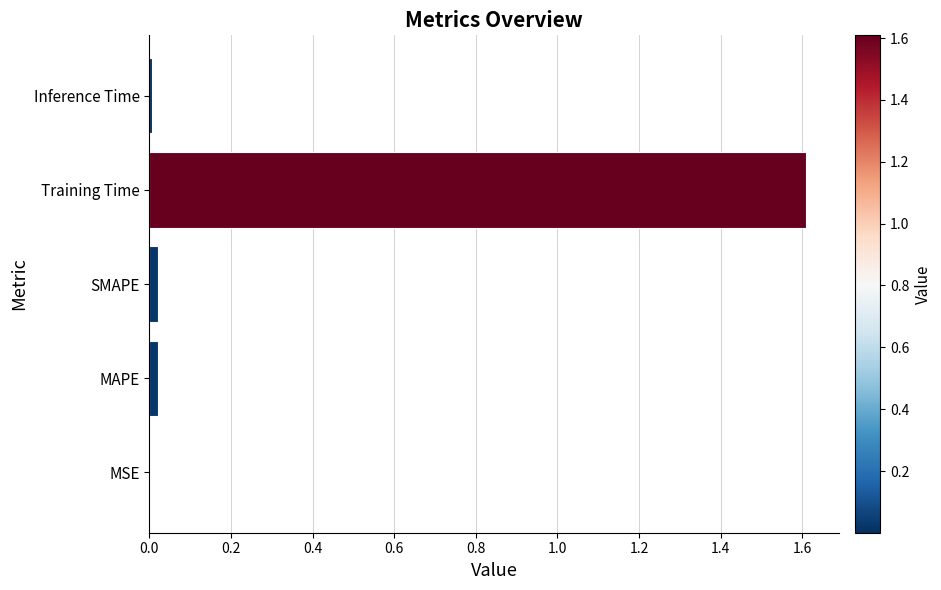

What value does the data have at Training Time?

1.6